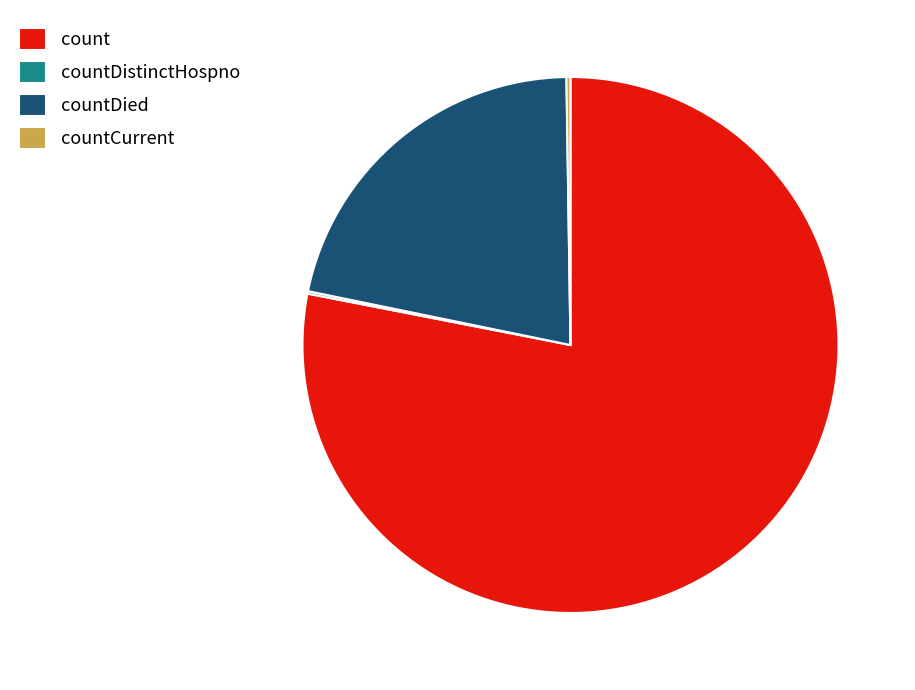

Which category accounts for the majority?

count